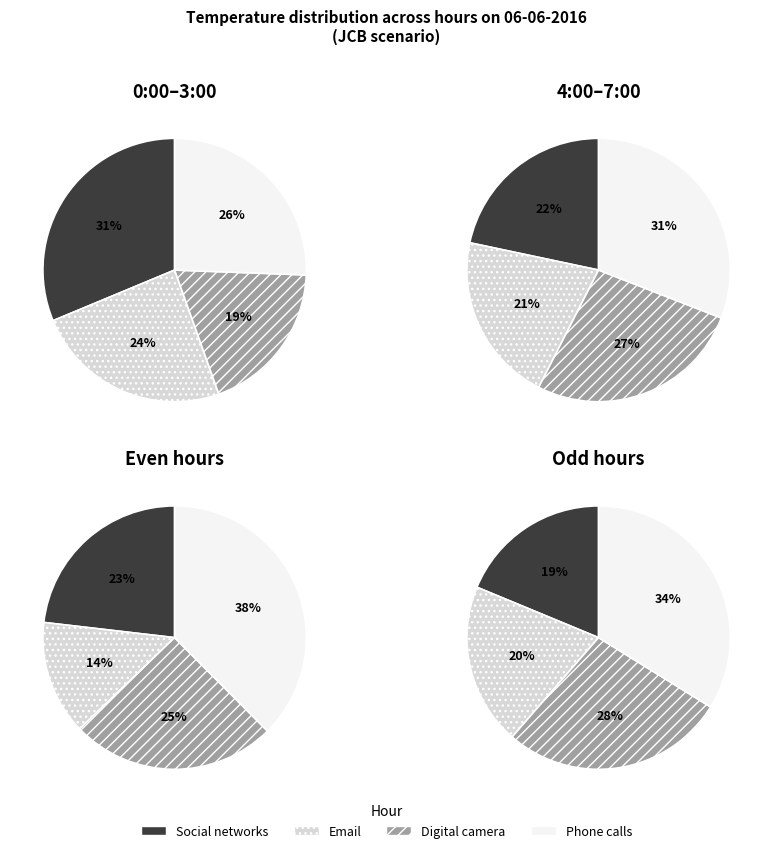

Is 06-06-2016 0:00 the majority of the pie?

No